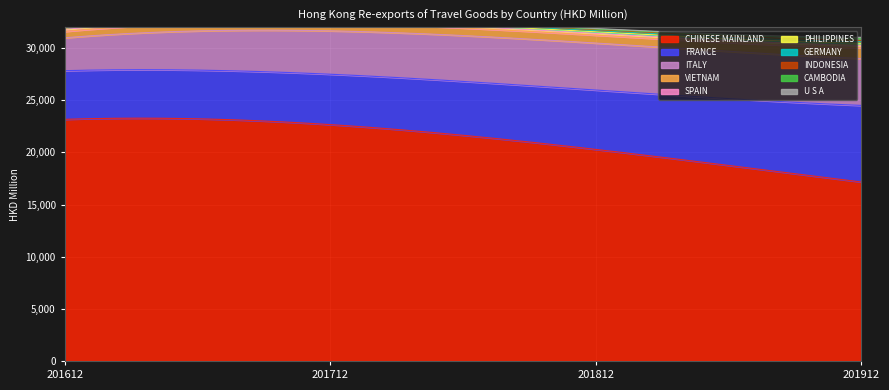

Reading left to right, transcribe all the data shown in this chart.

201612: CHINESE MAINLAND=23170.6	FRANCE=4665.2	ITALY=3154.2	VIETNAM=604.4	PHILIPPINES=128.8	CAMBODIA=29.8	SPAIN=204.7	GERMANY=37.5	INDONESIA=77.0	U S A=49.4
201712: CHINESE MAINLAND=22662.7	FRANCE=4832.0	ITALY=4158.2	VIETNAM=711.4	PHILIPPINES=110.9	CAMBODIA=16.1	SPAIN=148.9	GERMANY=93.6	INDONESIA=62.4	U S A=64.2
201812: CHINESE MAINLAND=20285.7	FRANCE=5689.8	ITALY=4505.9	VIETNAM=756.4	PHILIPPINES=141.5	CAMBODIA=59.7	SPAIN=174.7	GERMANY=127.7	INDONESIA=80.6	U S A=55.4
201912: CHINESE MAINLAND=17160.8	FRANCE=7340.9	ITALY=4494.3	VIETNAM=1033.7	PHILIPPINES=224.8	CAMBODIA=209.6	SPAIN=204.1	GERMANY=147.6	INDONESIA=125.8	U S A=94.8